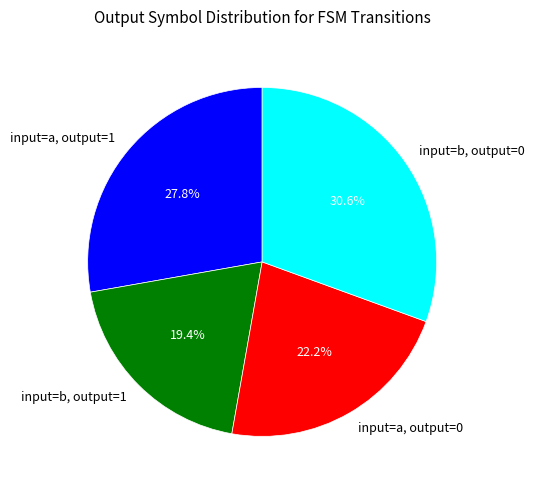

Is there a majority slice in this chart?

No